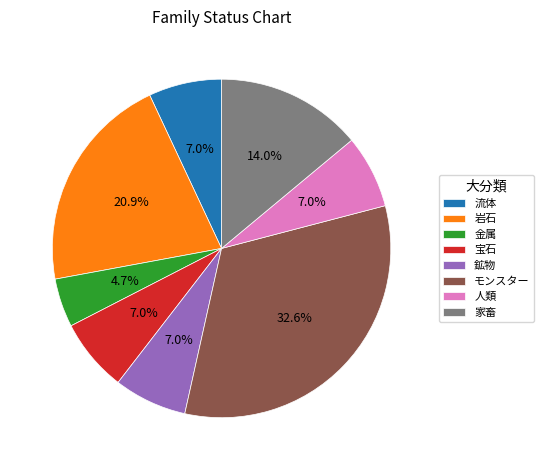

Does any single category account for the majority?

No